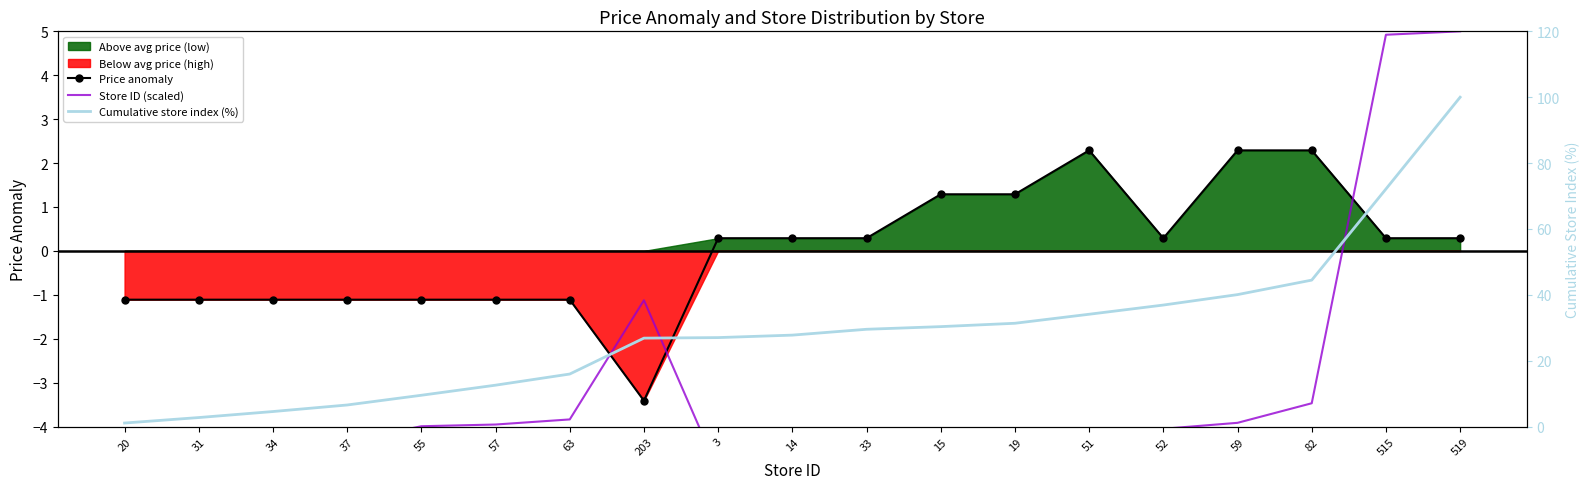

Read the Store ID (scaled) value at 203.

-1.1